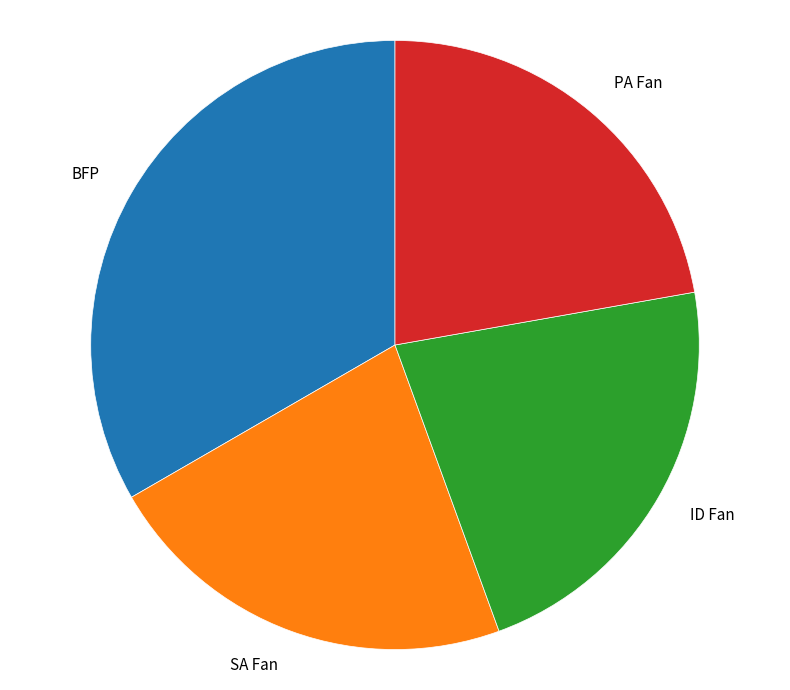

Do BFP and ID Fan together represent more than half of the pie?

Yes